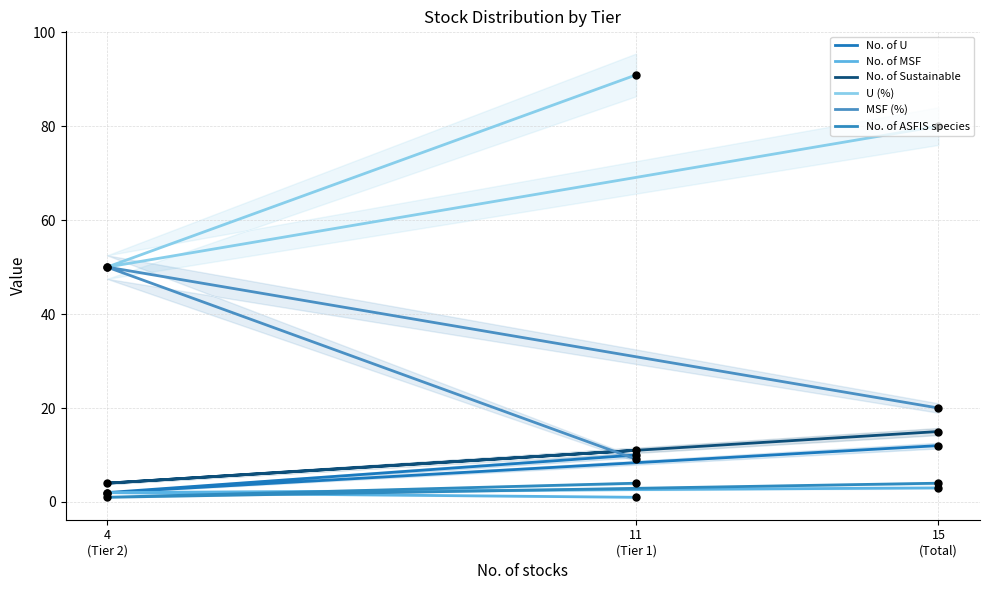

What is the total value across all series at 11
(Tier 1)?

126.0